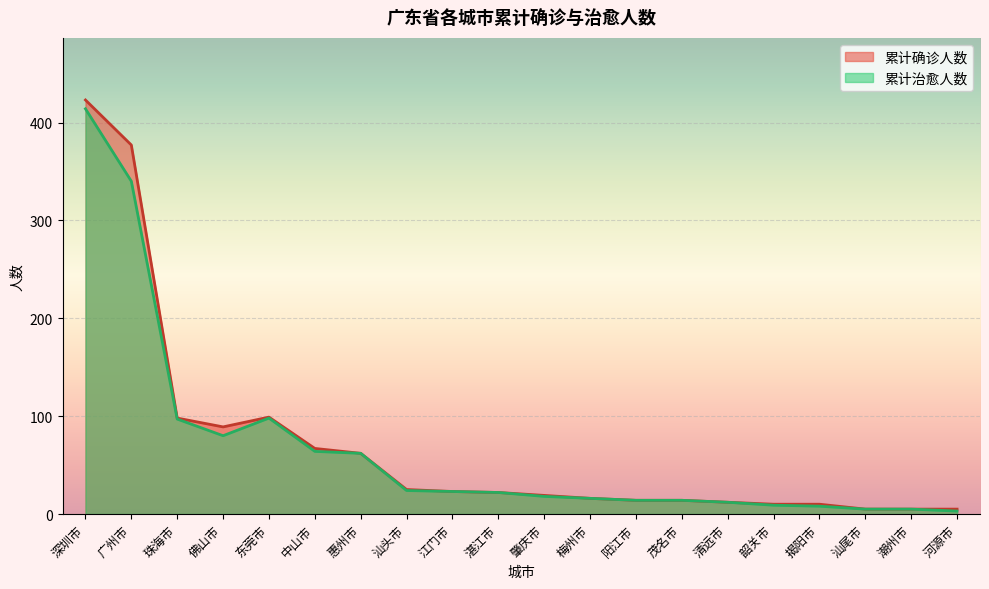

True or false: 累计确诊人数 and 累计治愈人数 cross at least once.

False